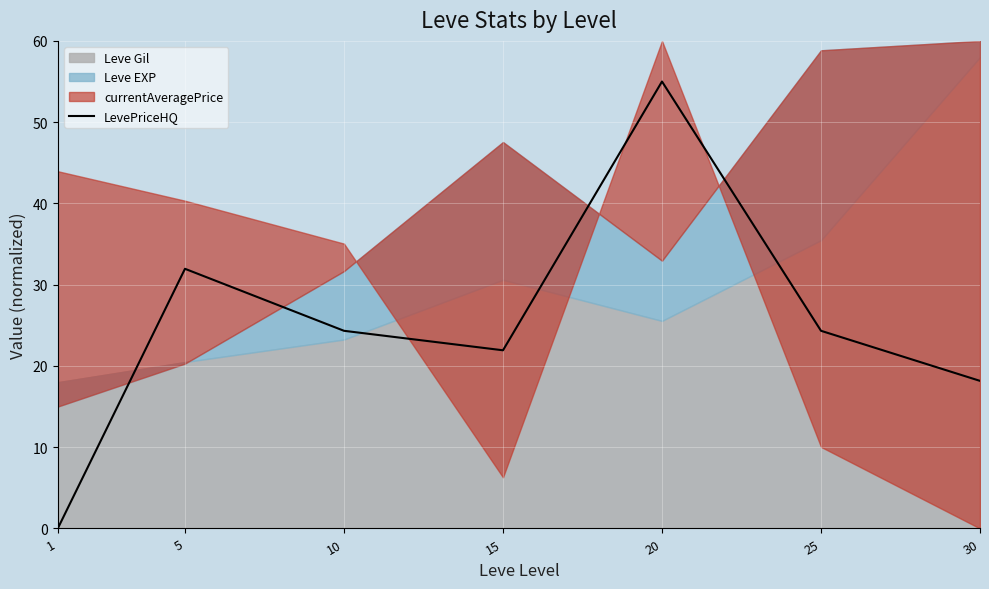

What is the difference between the maximum and second lowest values?

36.8